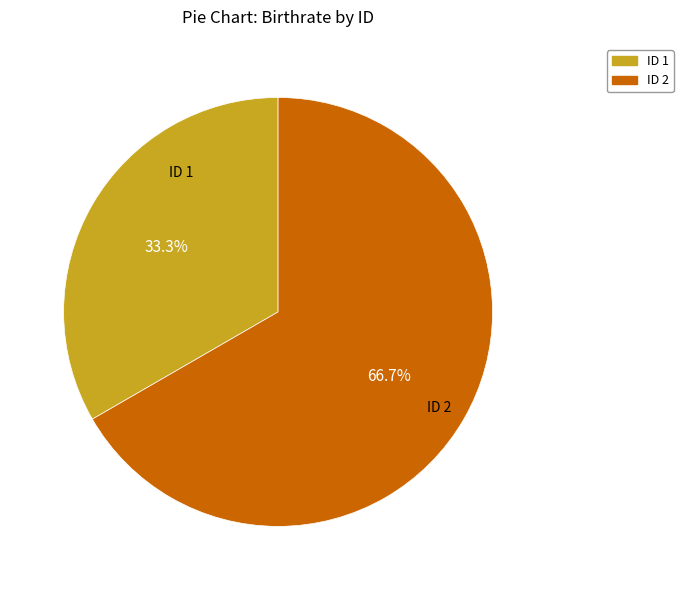

Does ID 2 account for over 50% of the chart?

Yes